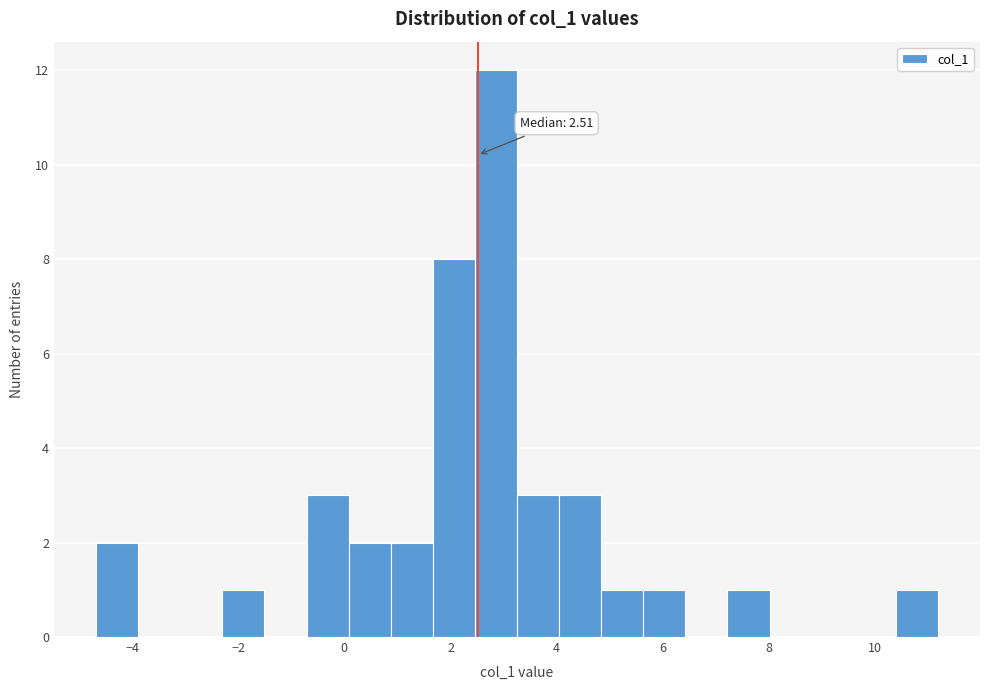

Around what value on the x-axis is the tallest bar? Give the approximate position of its centre, as read against the axis.

2.8